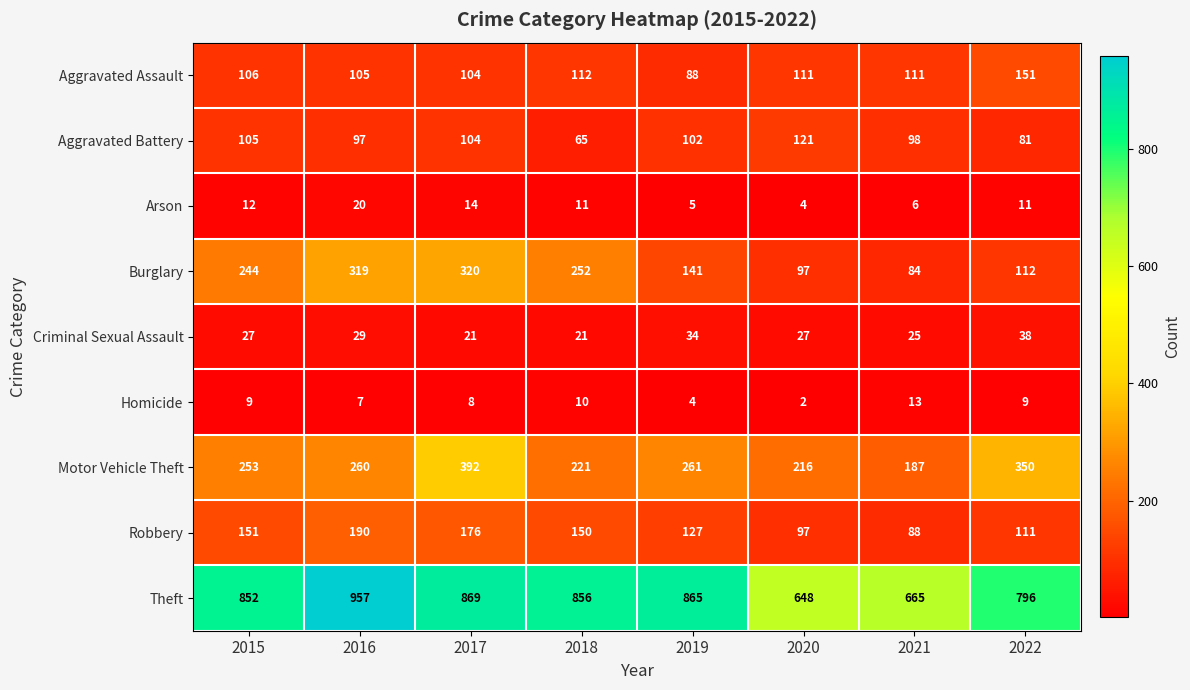

Which series has the largest total across all categories?

Theft